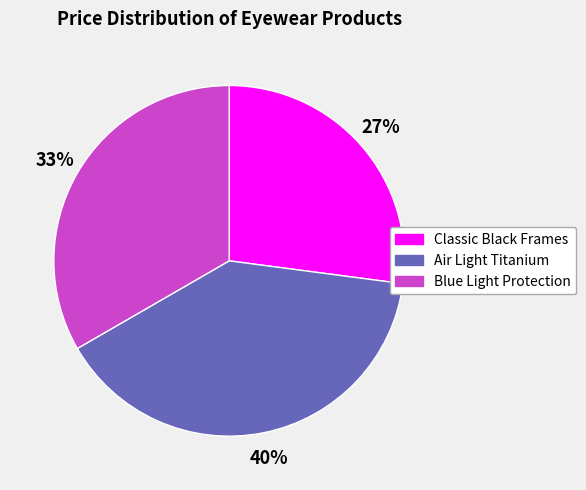

How many slices are in this pie chart?

3